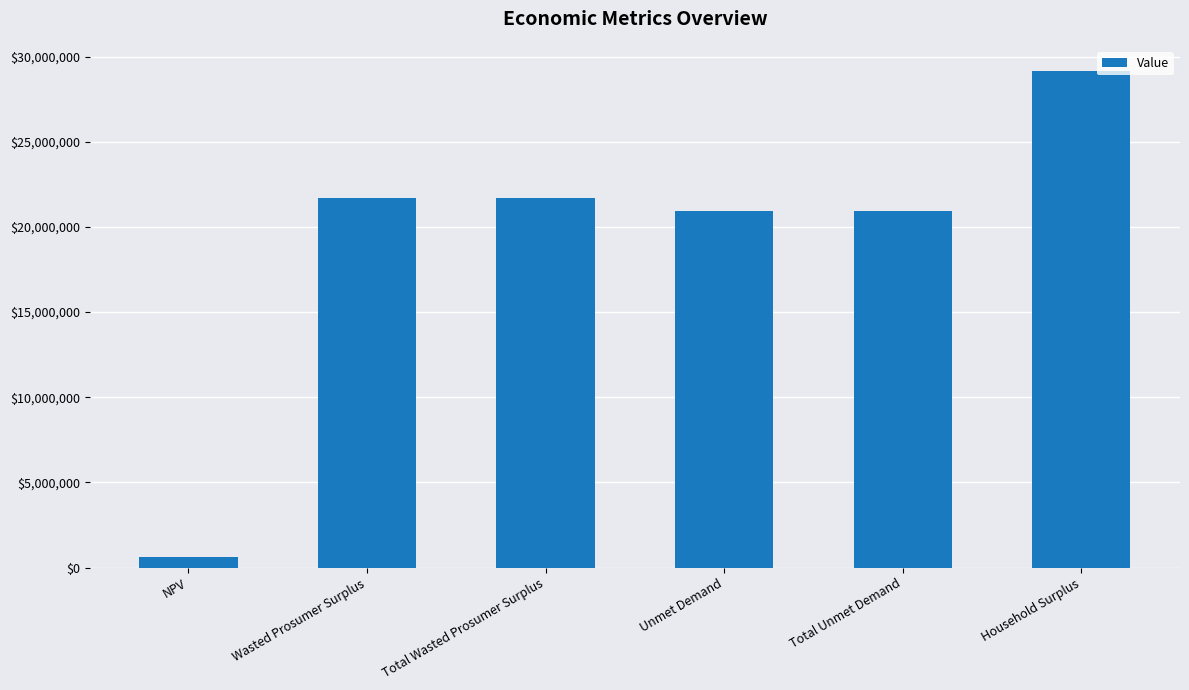

What position from the right is Household Surplus?

1